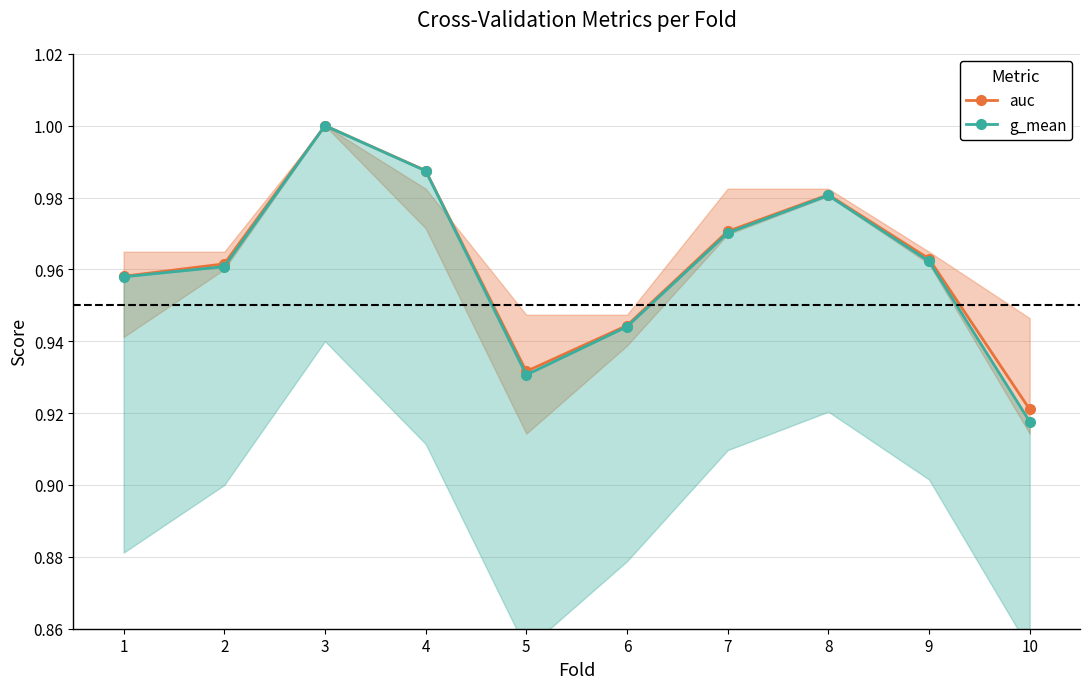

How many interior local peaks does the auc series have?

2